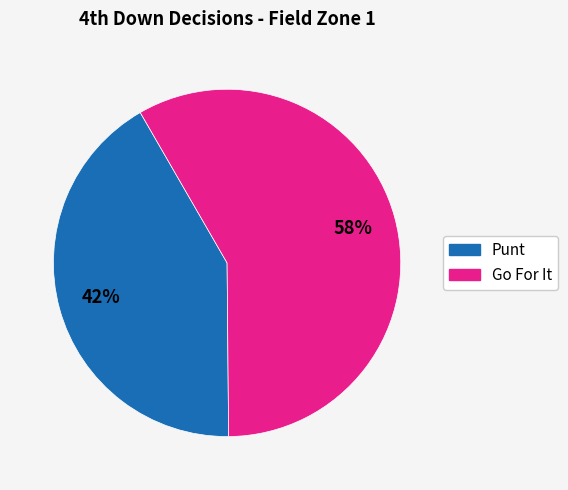

Is there any slice that represents more than half of the pie?

Yes